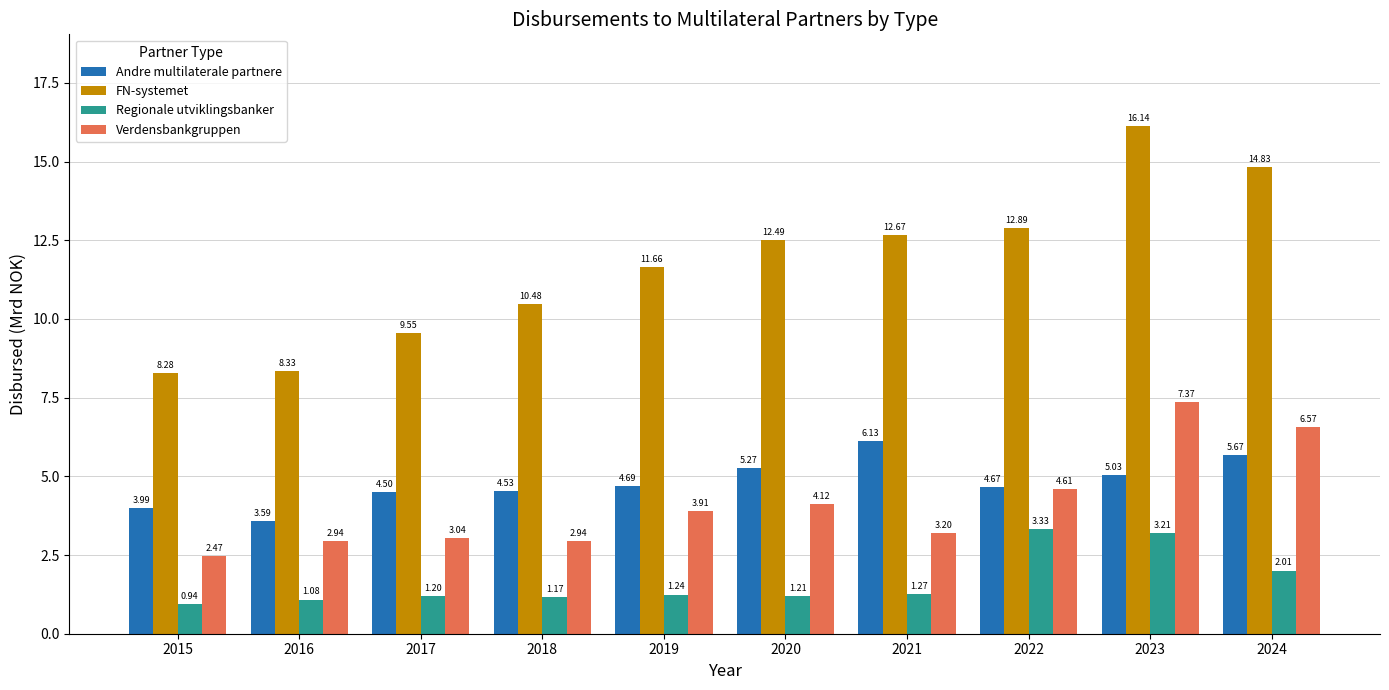

At which category is the sum across all series the highest?

2023